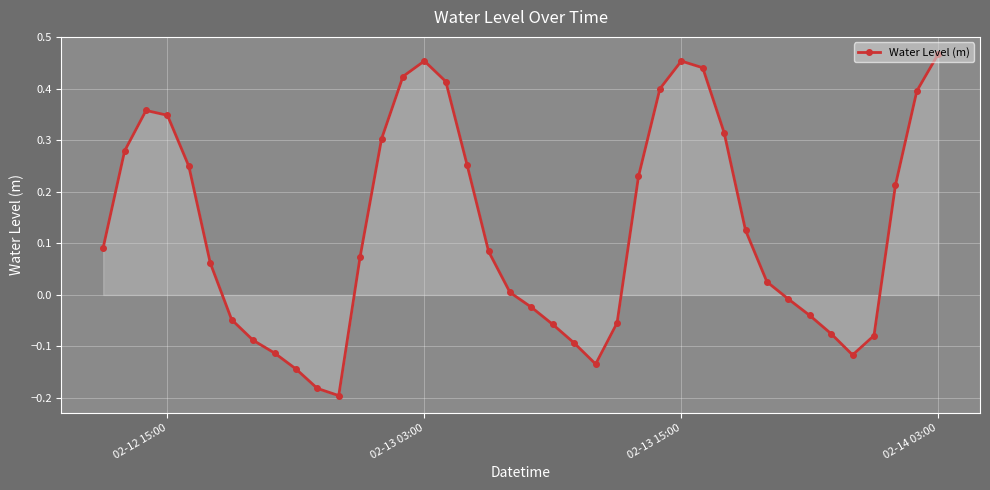

What is the sum of all values?

5.0